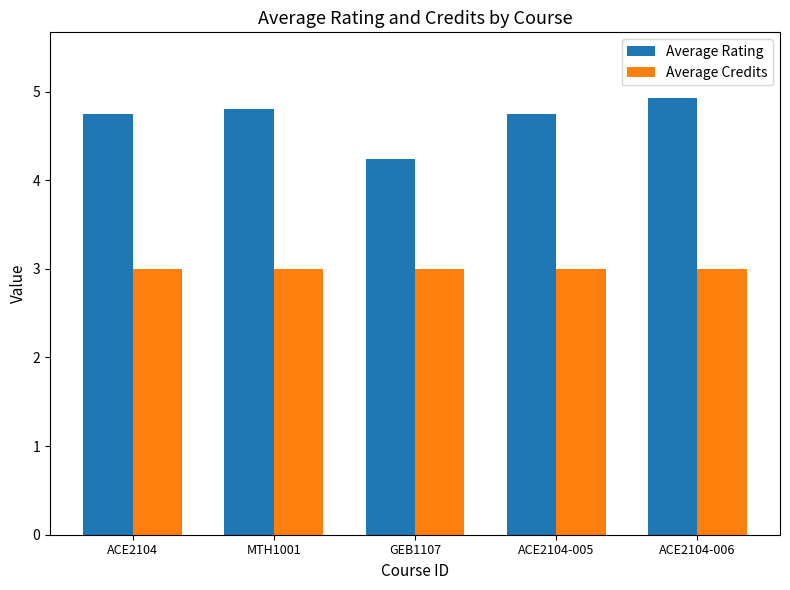

Rank the series by their maximum value, from lowest to highest.

Average Credits, Average Rating